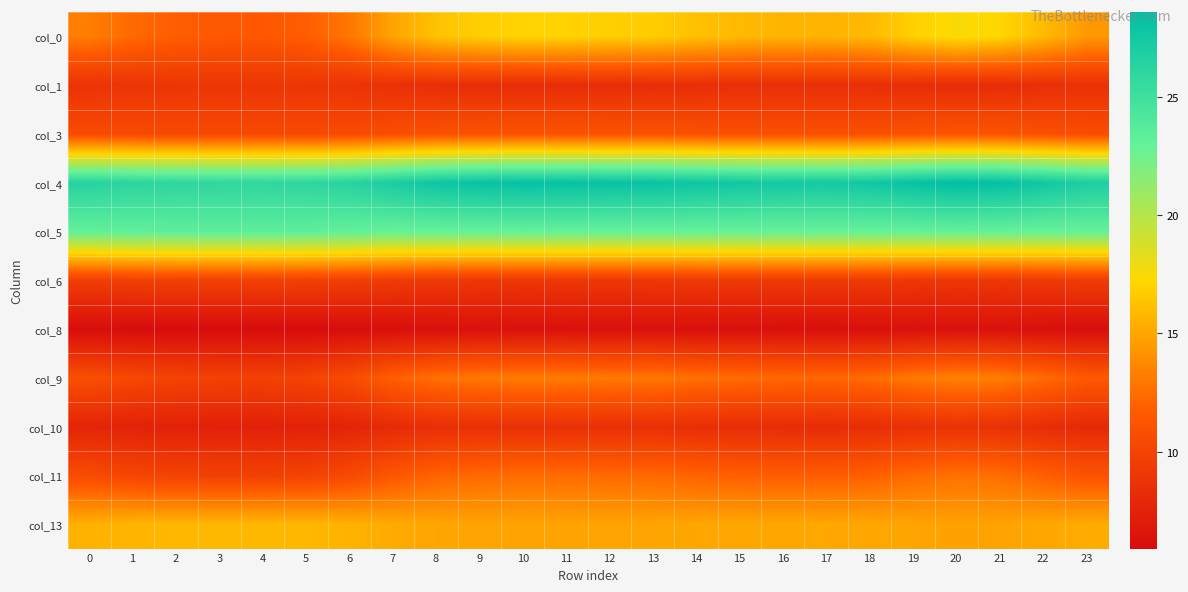

At how many categories does at least one series exceed 27?

16